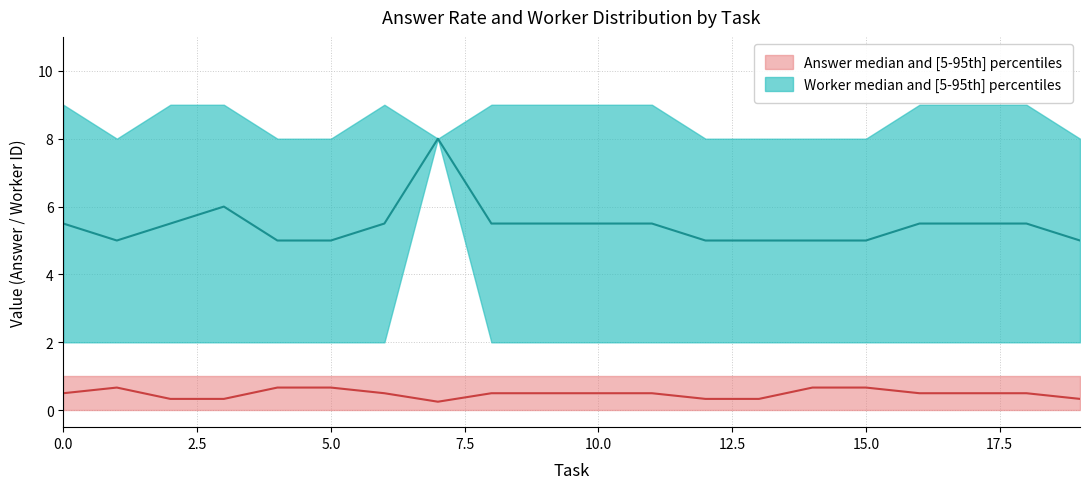

What is the maximum value for worker_p95?

9.0